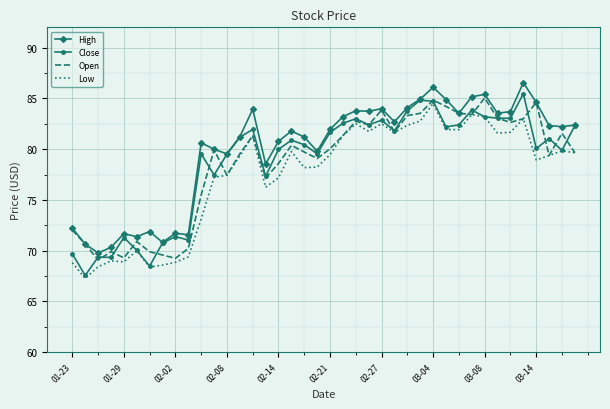

What is the lowest value of the Open series?

69.1